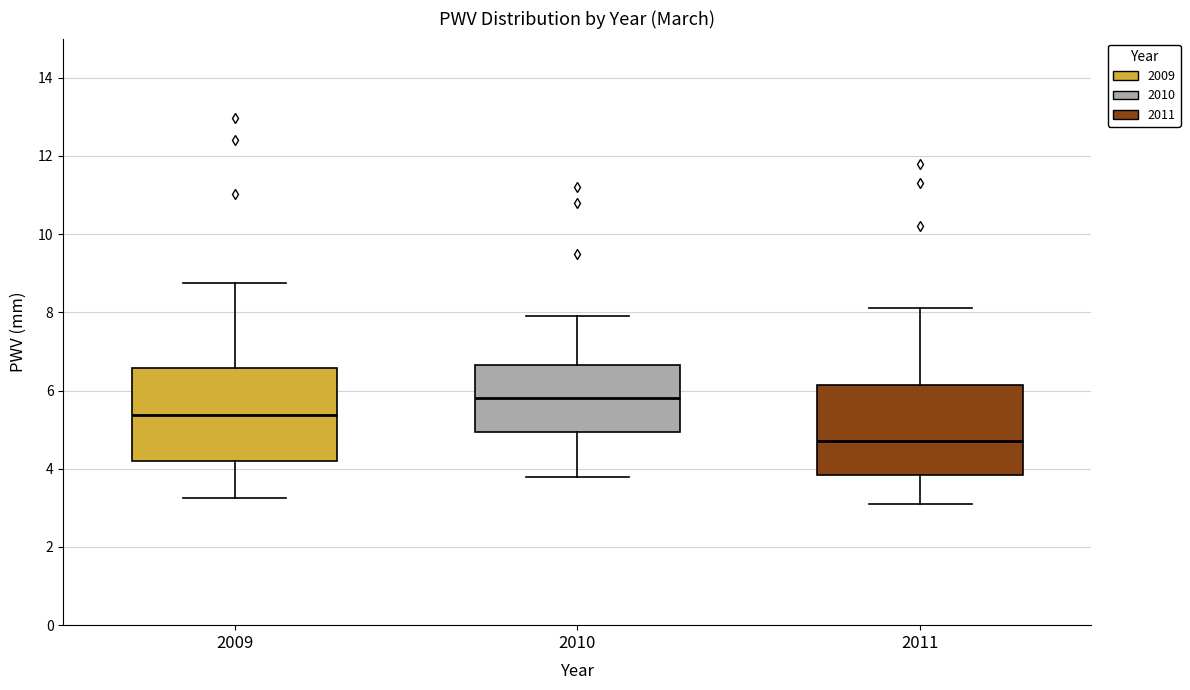

Reading left to right, transcribe this box plot: for each box, give where its median line is, the range the box spans, and where its two whiskers end, as read against the y-axis. The values are not printed on the chart, so give them approximately, as read against the axis.

2009: median 5.4, box 4.2 to 6.6, whiskers 3.2 to 8.8
2010: median 5.8, box 5.0 to 6.6, whiskers 3.8 to 8.0
2011: median 4.8, box 3.8 to 6.2, whiskers 3.2 to 8.2